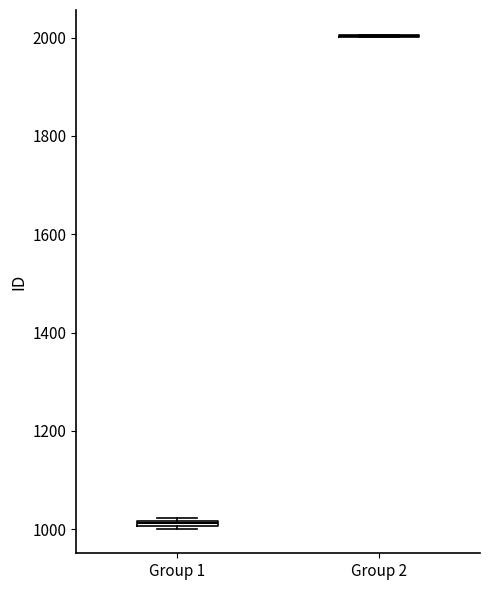

Where is the upper edge of the box for Group 1 on the y-axis? The values are not printed on the chart, so give them approximately, as read against the axis.

1020